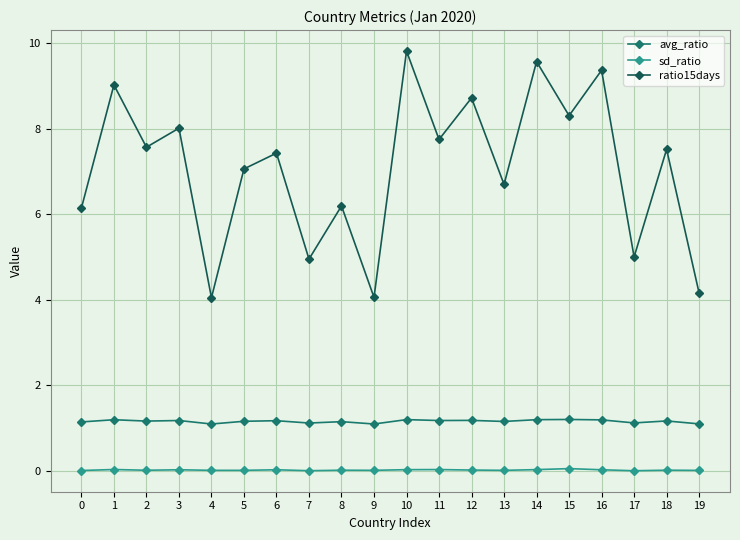

Rank the series by their maximum value, from lowest to highest.

sd_ratio, avg_ratio, ratio15days